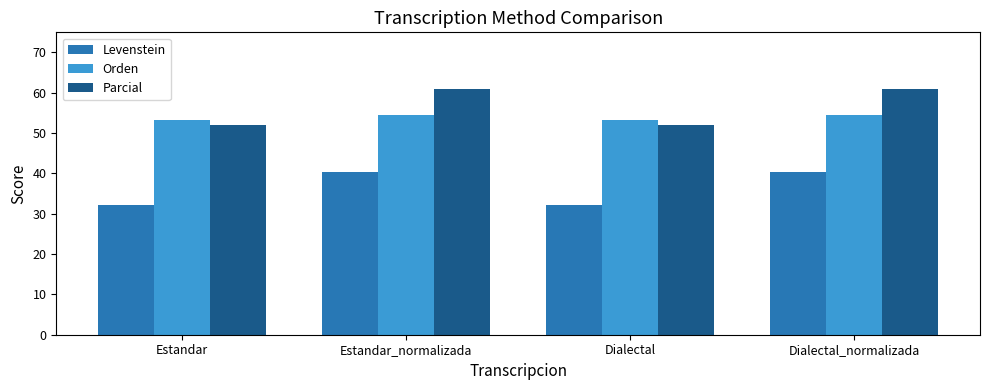

What is the difference between the second highest and minimum values in the Levenstein series?

8.0